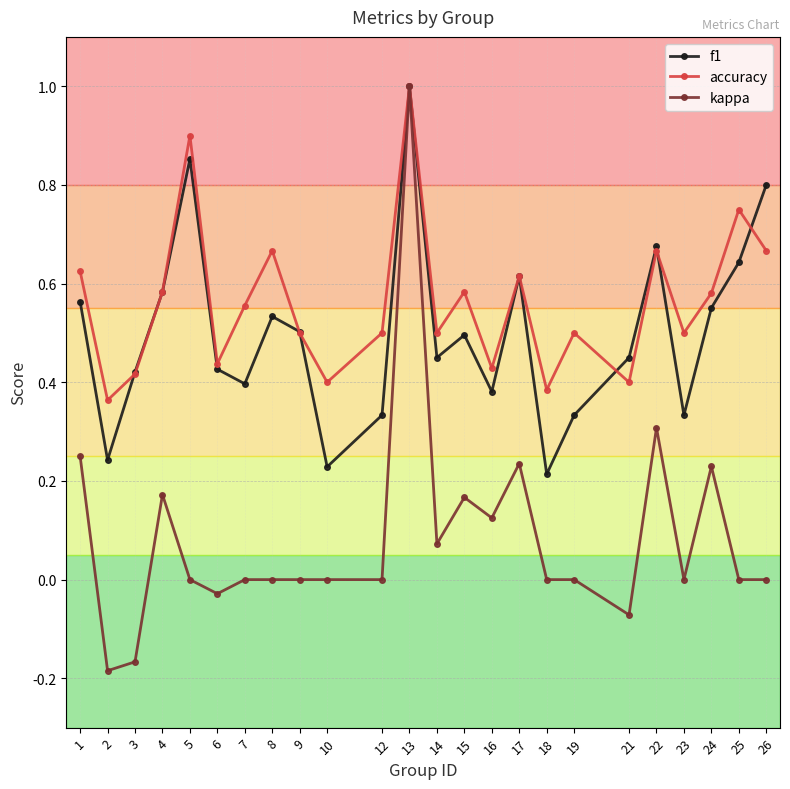

At which label does accuracy reach its peak?

13